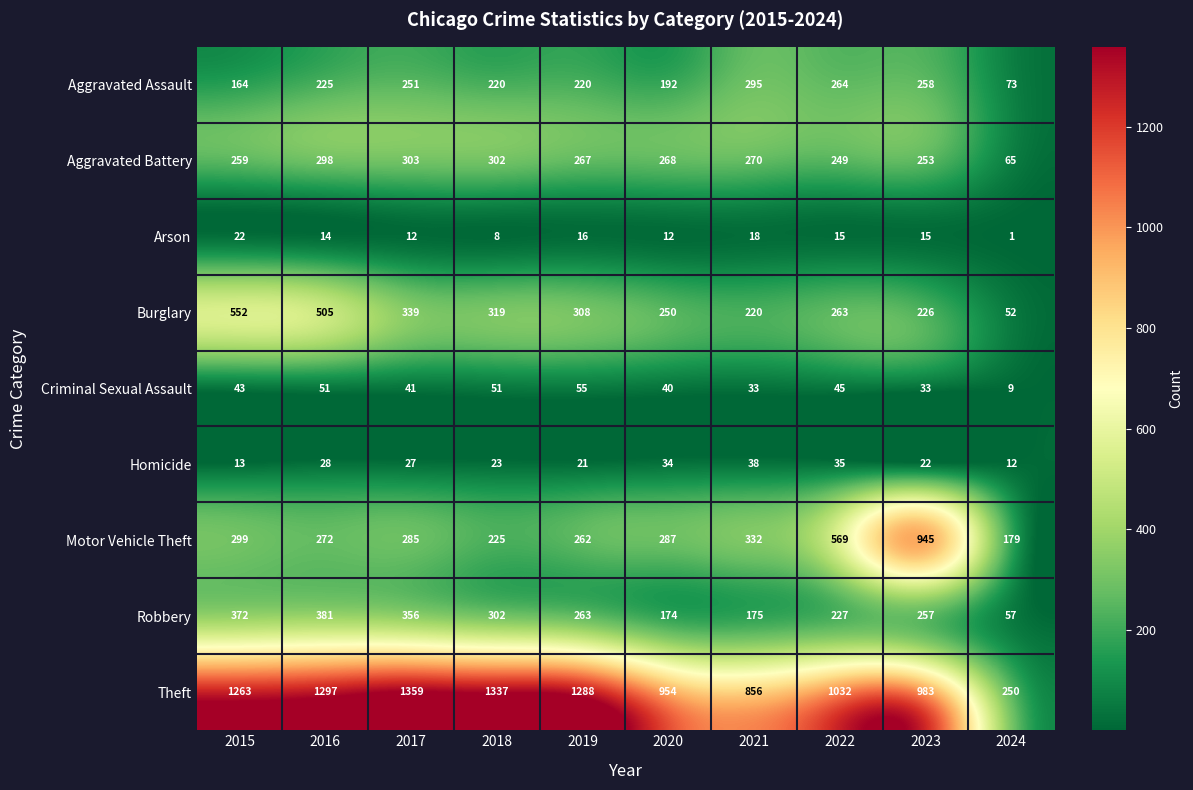

What is the difference between the maximum and minimum values in the Criminal Sexual Assault series?

46